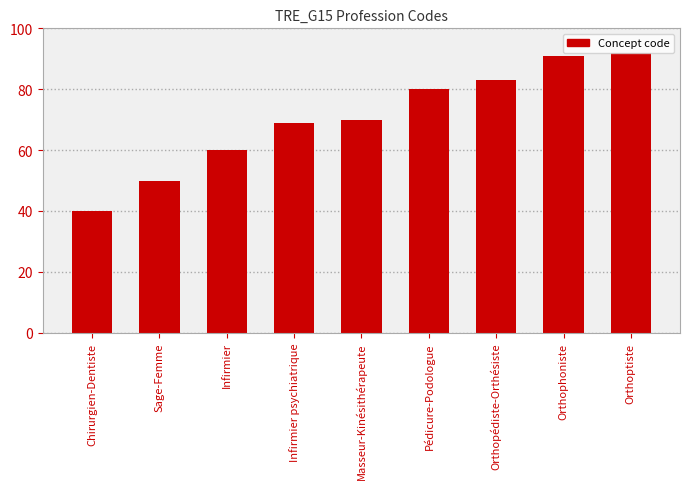

Reading right to left, list all the values displayed in this chart.

92	91	83	80	70	69	60	50	40